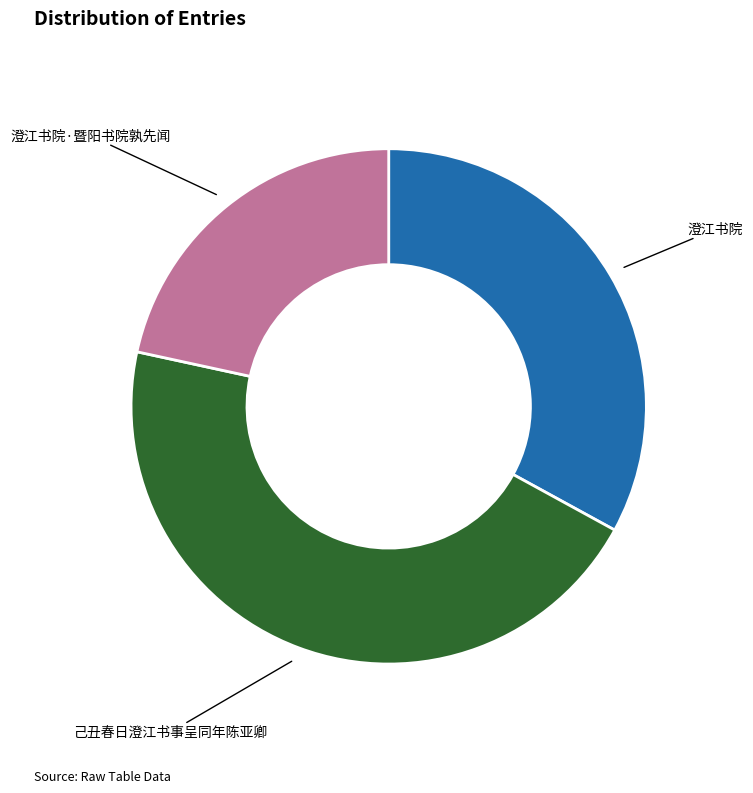

Which slice is the largest?

己丑春日澄江书事呈同年陈亚卿